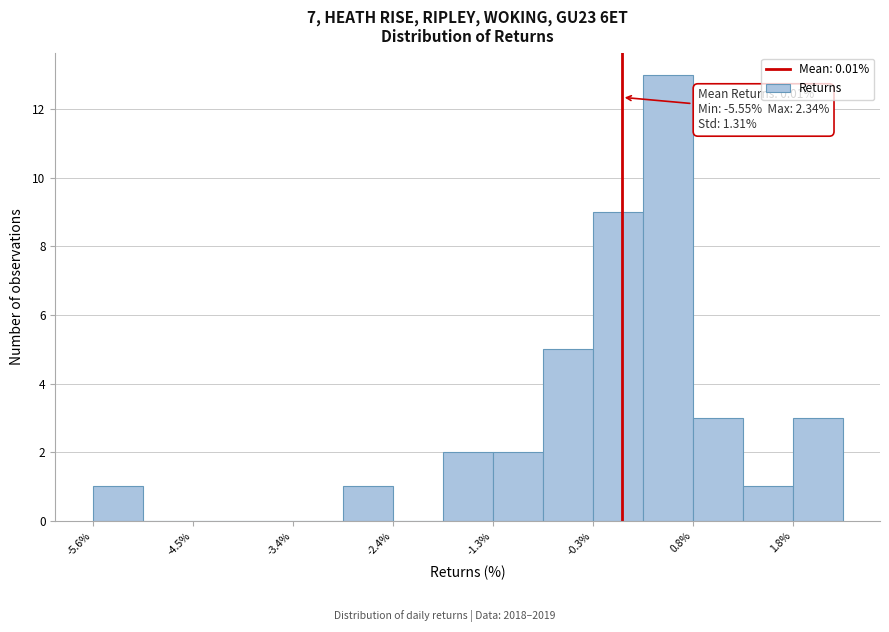

Read against the x-axis, roughly where is the centre of the tallest bar?

0.4